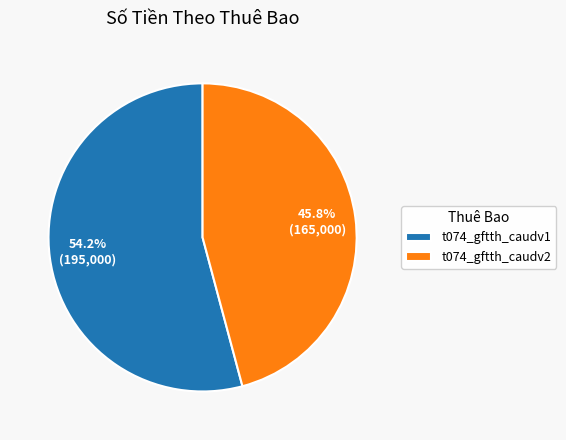

Approximately how many times larger is the value at t074_gftth_caudv2 compared to t074_gftth_caudv1?

0.8